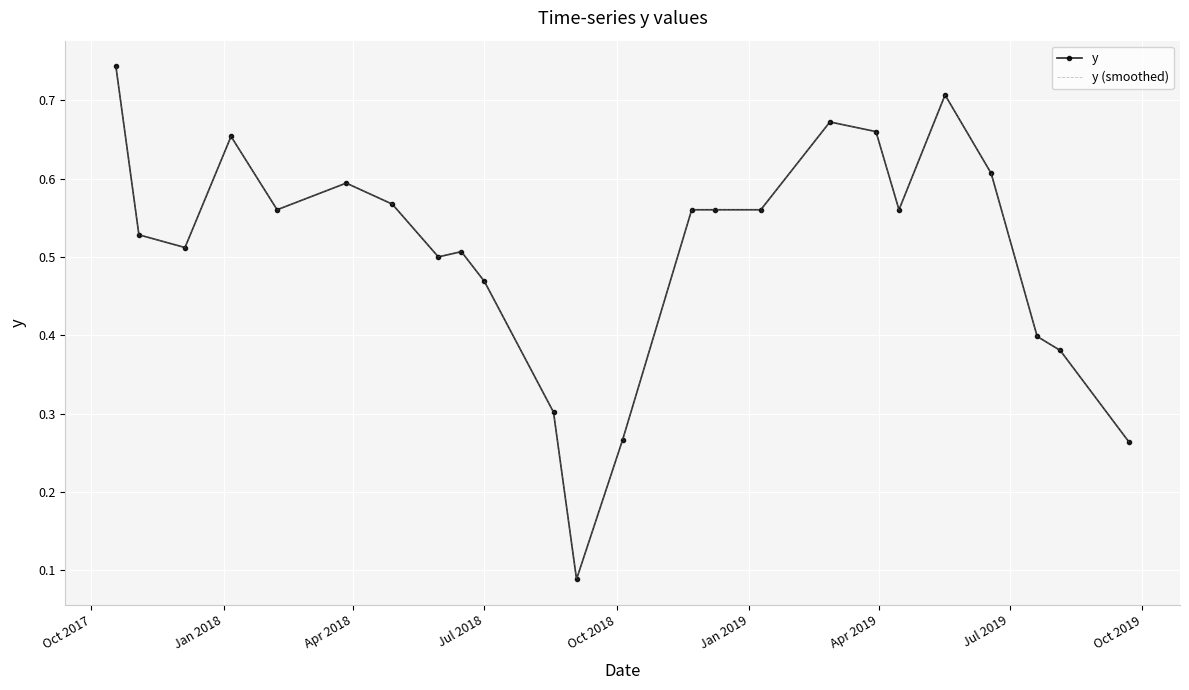

True or false: y (smoothed) and y intersect in this chart.

False